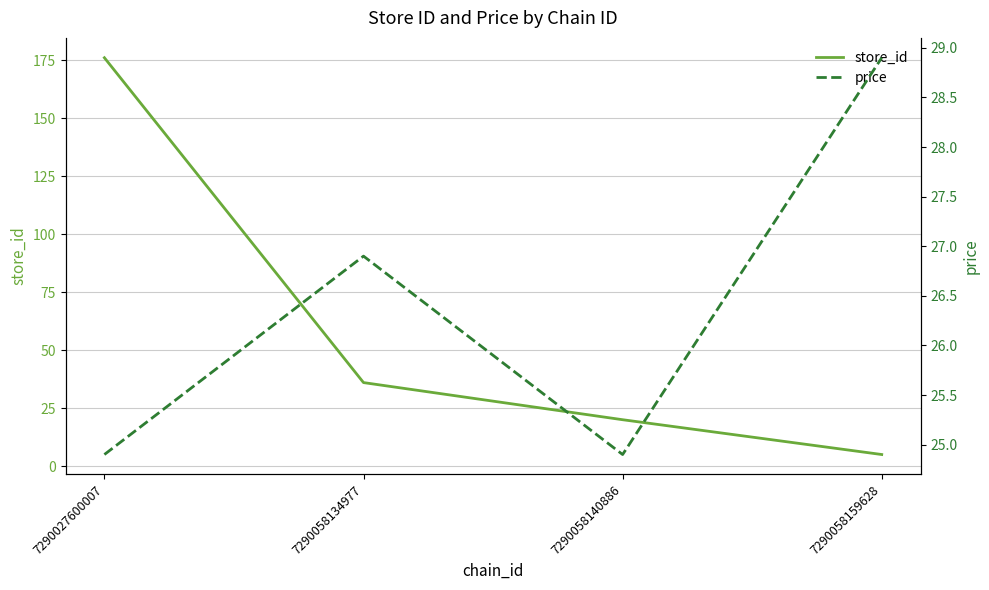

What is the value of the store_id point at the 4th from the left?

5.0